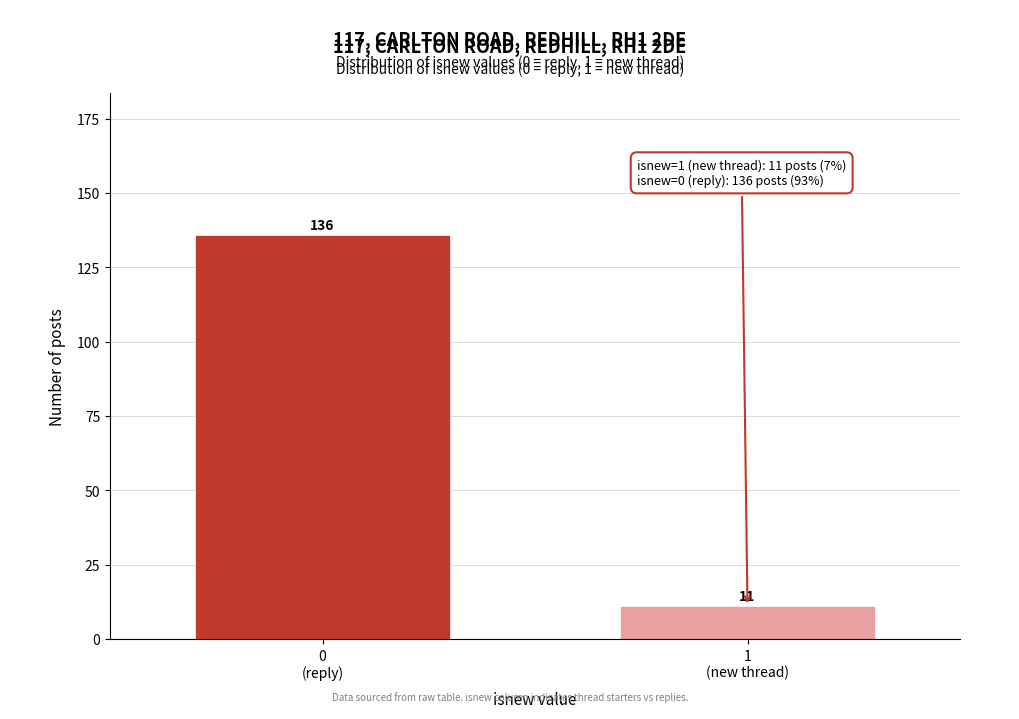

Reading left to right, extract all data points from this chart.

136	11